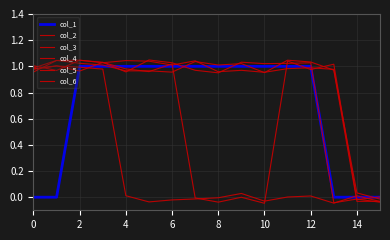

How many positive values does the col_2 series have?

14